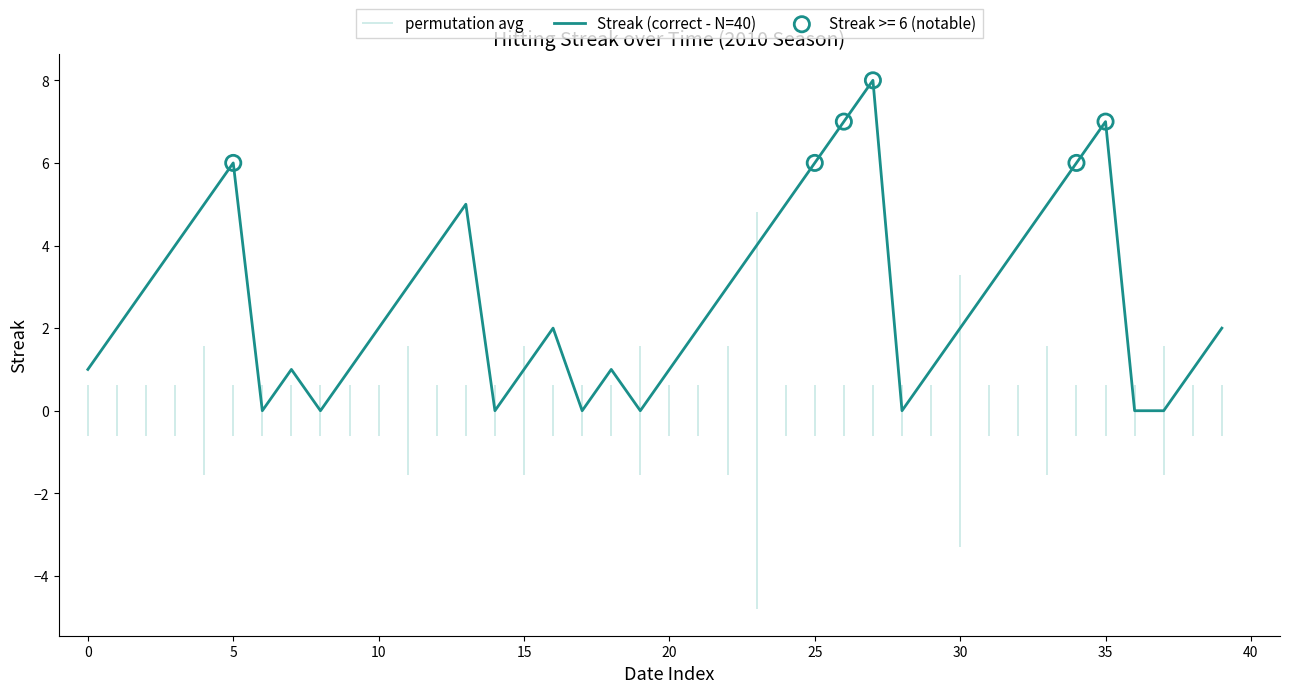

What is the change in value from 22 to 36?

-3